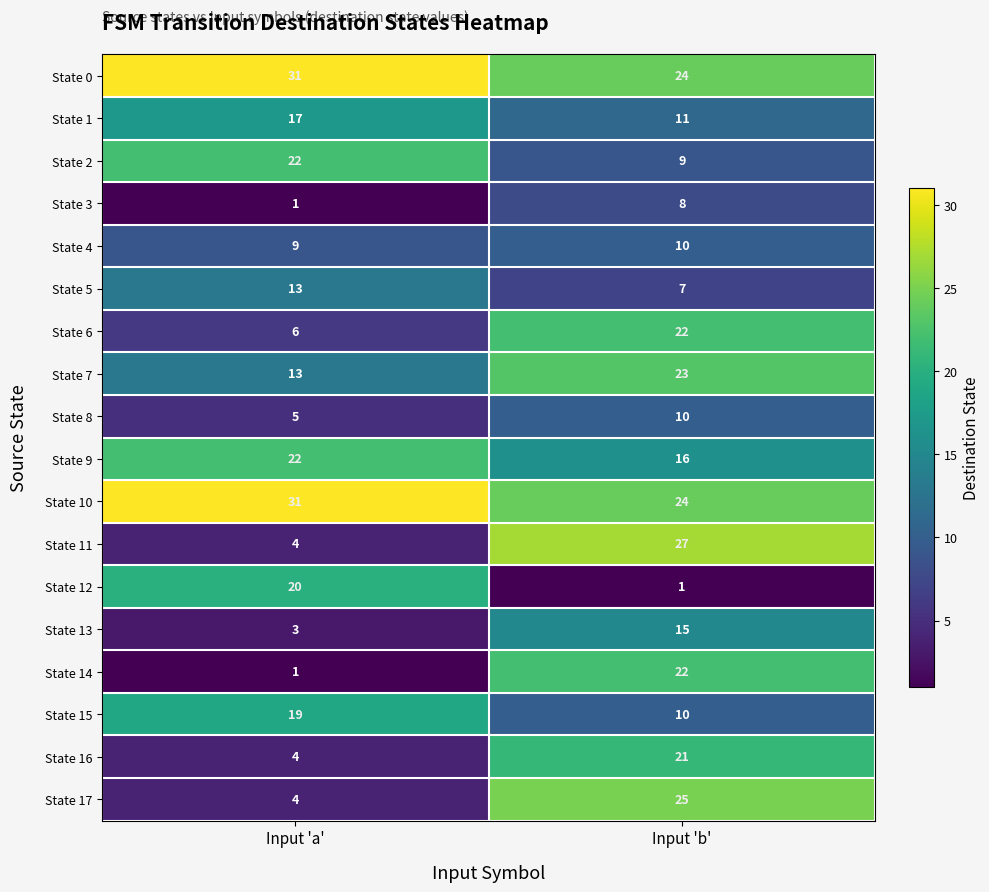

Where is State 6 nearest to the value 14?

Input 'a'